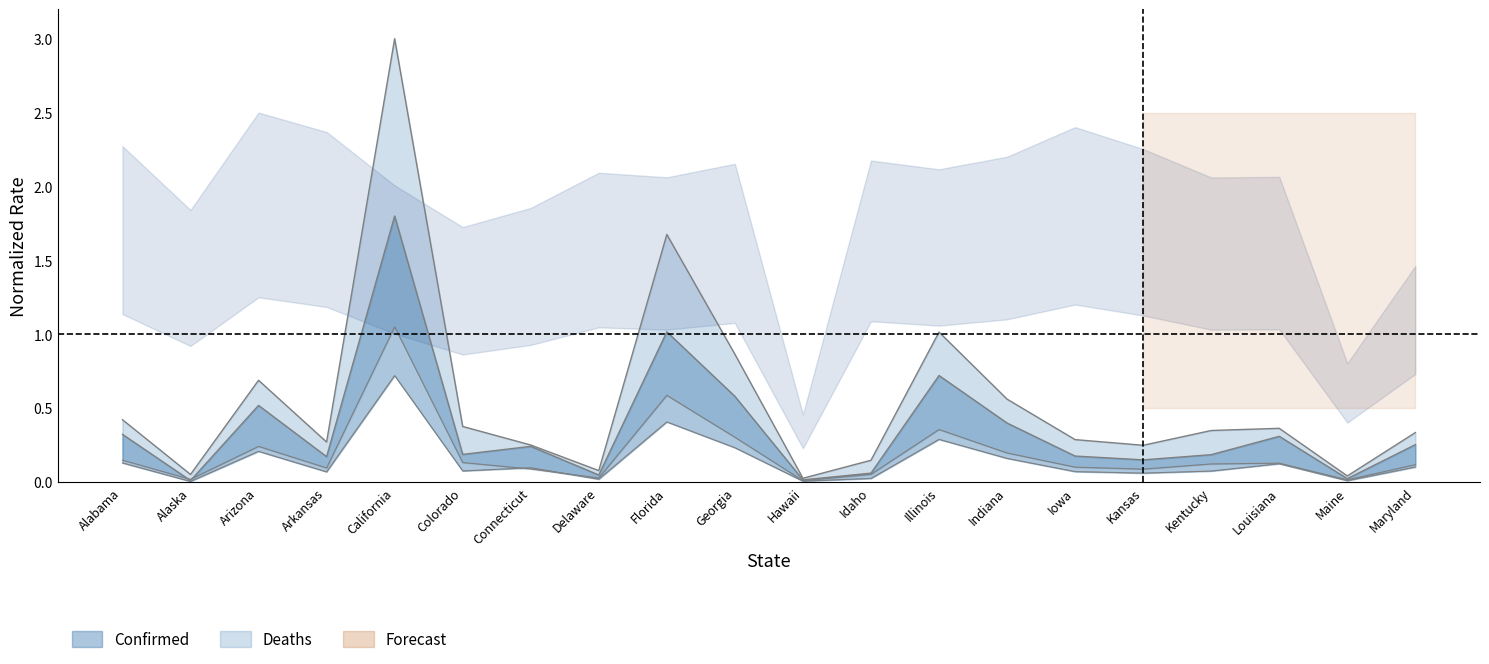

What is the difference between the Deaths values at Arizona and Hawaii?

0.5